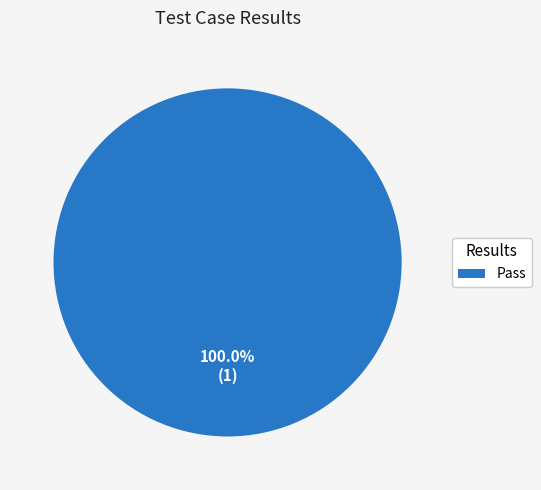

How many slices are in this pie chart?

1